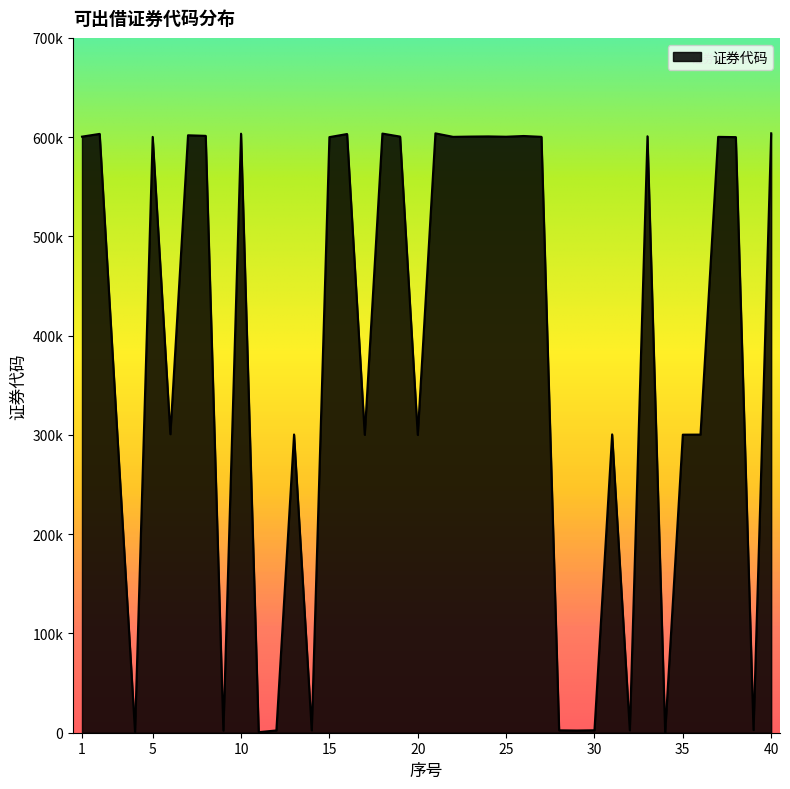

What is the minimum value shown in the chart?

333